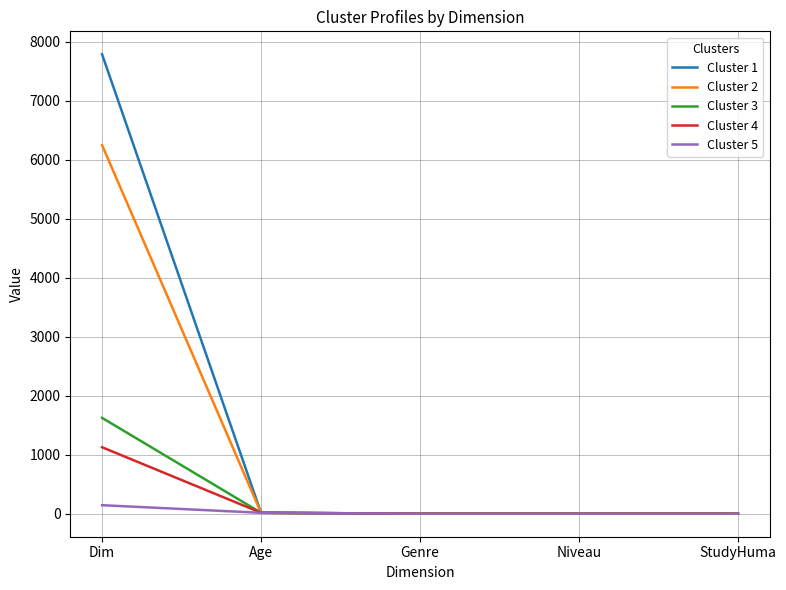

List the series in order of their peak value, highest first.

Cluster 1, Cluster 2, Cluster 3, Cluster 4, Cluster 5